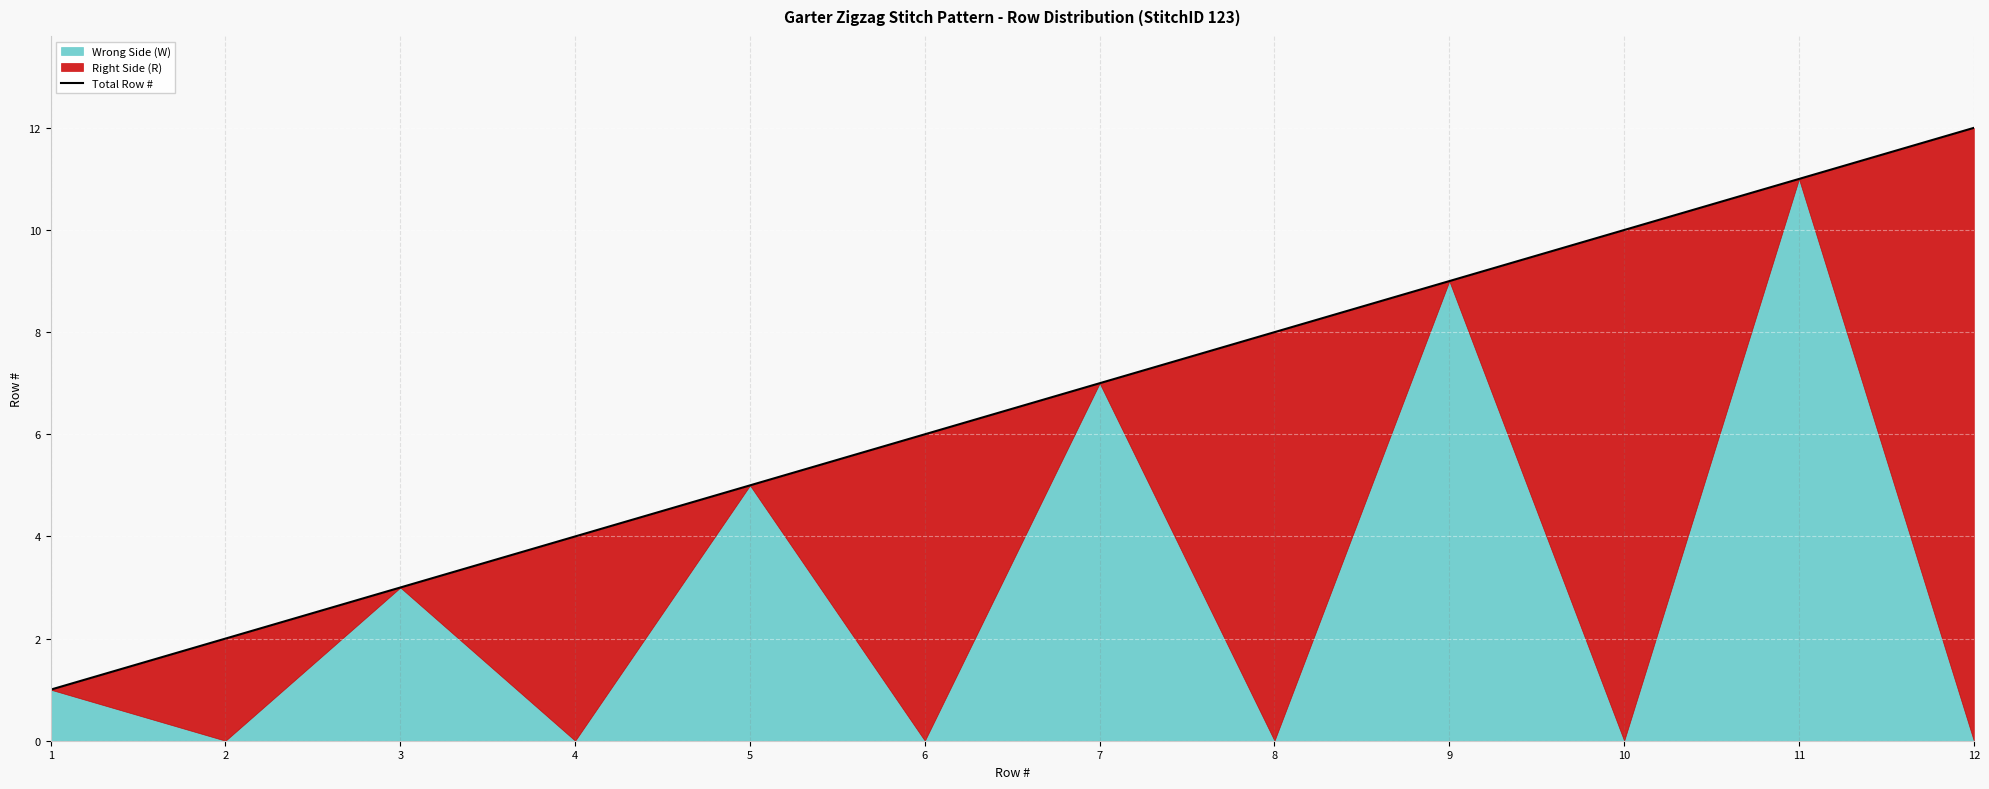

List the labels in order of value, smallest first.

1, 2, 3, 4, 5, 6, 7, 8, 9, 10, 11, 12